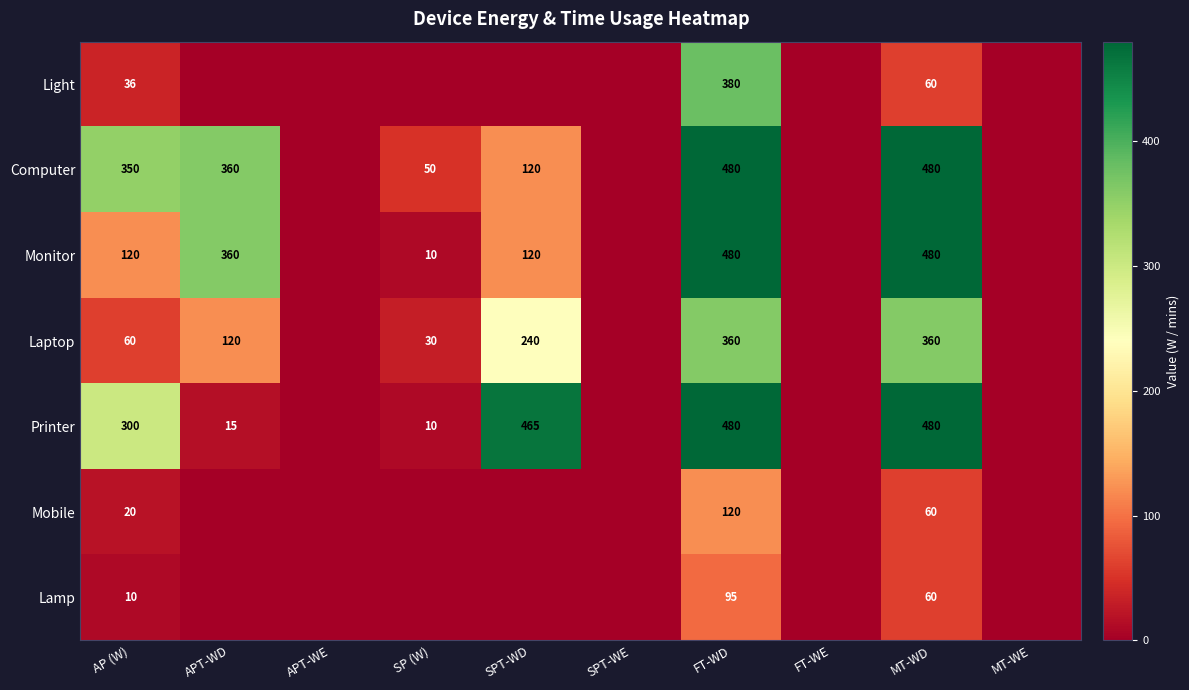

True or false: Monitor has a value of 480 at FT-WD.

True